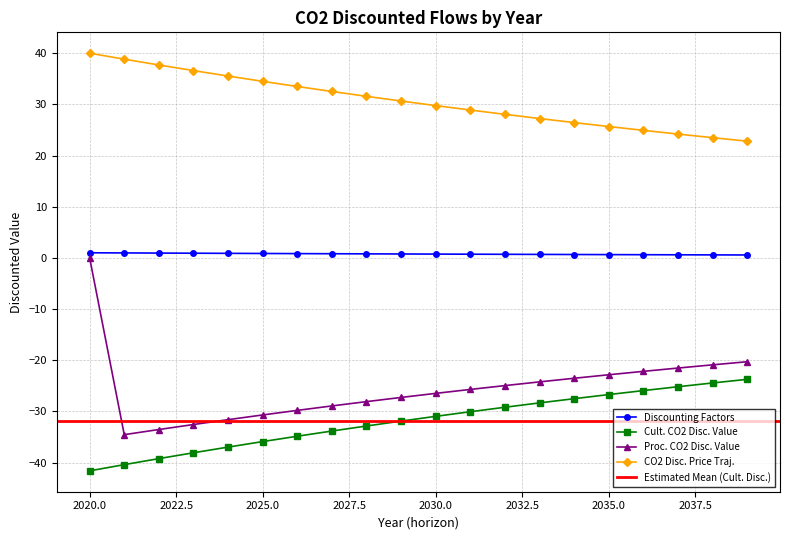

What is the smallest value displayed?

-41.6